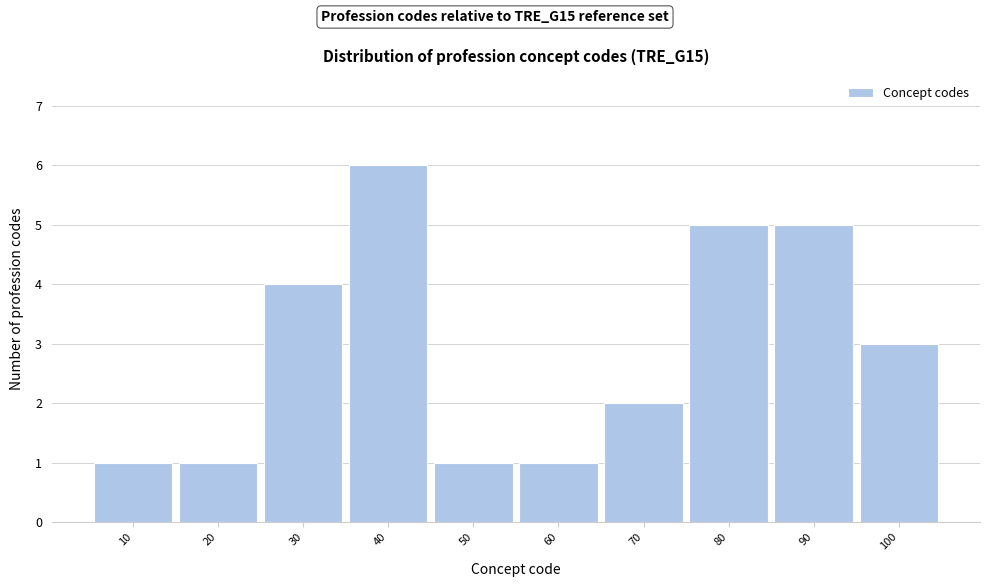

Reading left to right, list every bar in this chart as the range it spans on the x-axis followed by its height. The values are not printed on the chart, so give them approximately, as read against the axis.

5 to 15: 1
15 to 25: 1
25 to 35: 4
35 to 45: 6
45 to 55: 1
55 to 65: 1
65 to 75: 2
75 to 85: 5
85 to 95: 5
95 to 105: 3